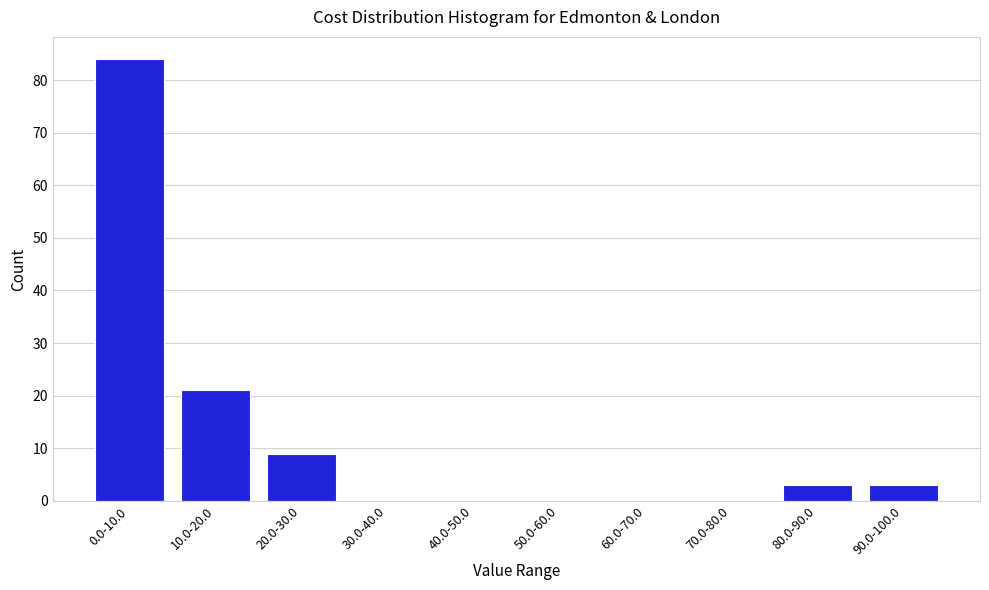

Reading left to right, transcribe all the data shown in this chart.

0.0-10.0=84	10.0-20.0=21	20.0-30.0=9	30.0-40.0=0	40.0-50.0=0	50.0-60.0=0	60.0-70.0=0	70.0-80.0=0	80.0-90.0=3	90.0-100.0=3